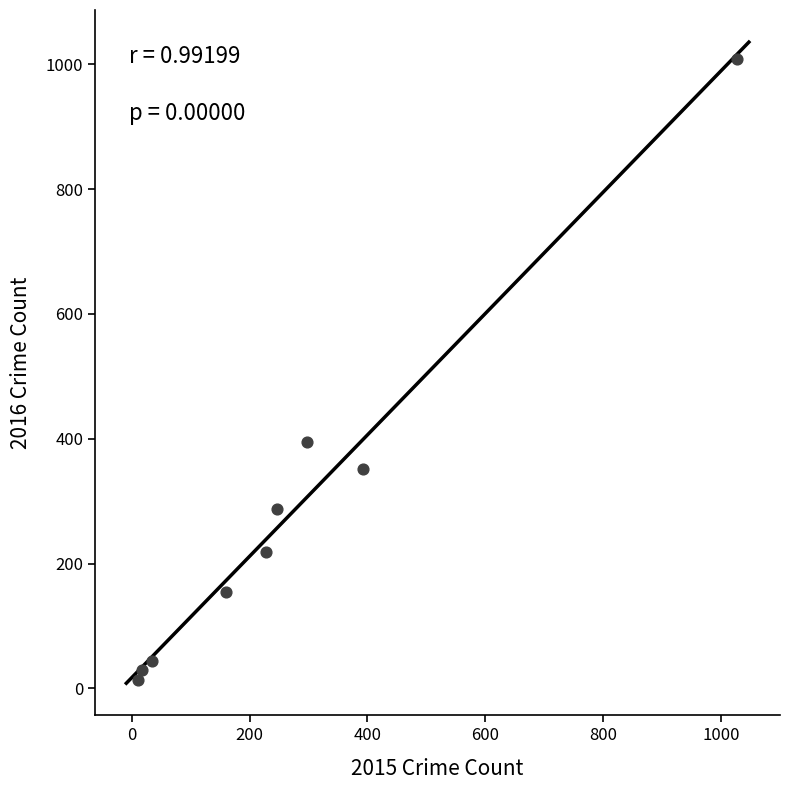

What is the range of X values (max minus min)?

1016